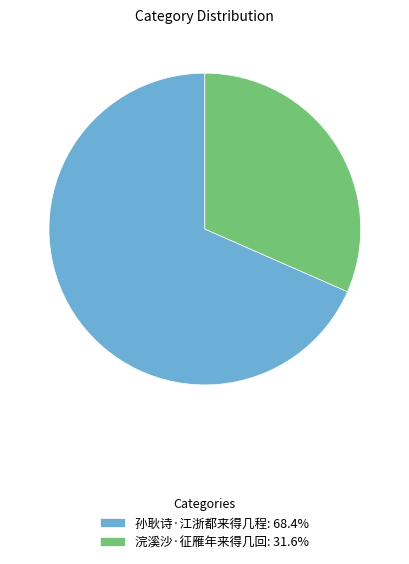

Rank the categories by value from highest to lowest.

孙耿诗·江浙都来得几程, 浣溪沙·征雁年来得几回